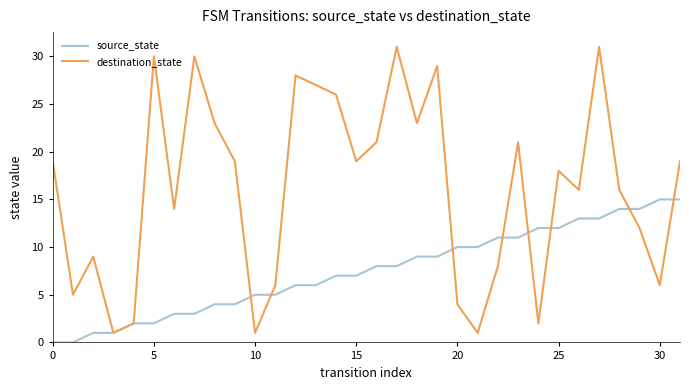

Which series has the widest spread of values?

destination_state